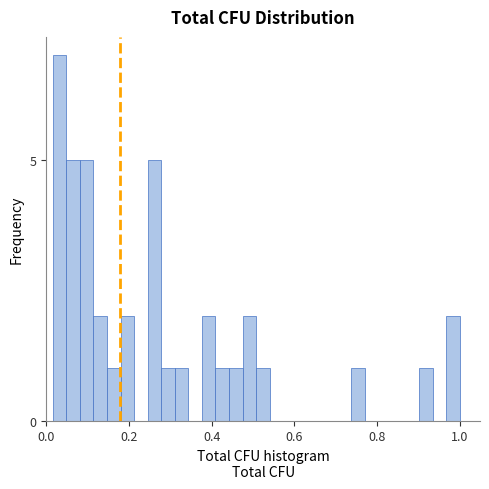

Around what value on the x-axis is the tallest bar? Give the approximate position of its centre, as read against the axis.

0.04